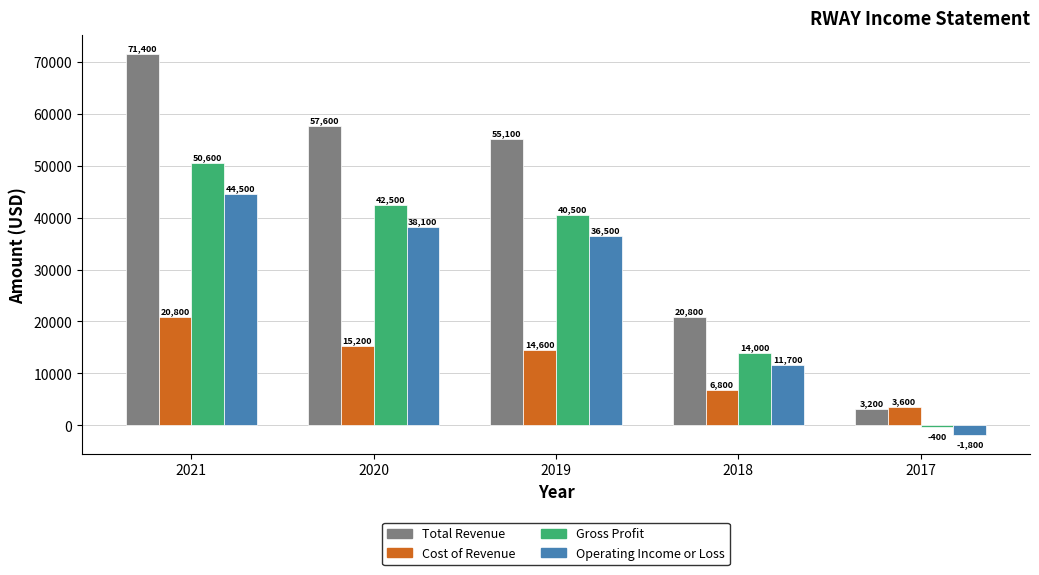

Reading left to right, transcribe all the data shown in this chart.

Total Revenue: 2021=71400	2020=57600	2019=55100	2018=20800	2017=3200
Cost of Revenue: 2021=20800	2020=15200	2019=14600	2018=6800	2017=3600
Gross Profit: 2021=50600	2020=42500	2019=40500	2018=14000	2017=-400
Operating Income or Loss: 2021=44500	2020=38100	2019=36500	2018=11700	2017=-1800